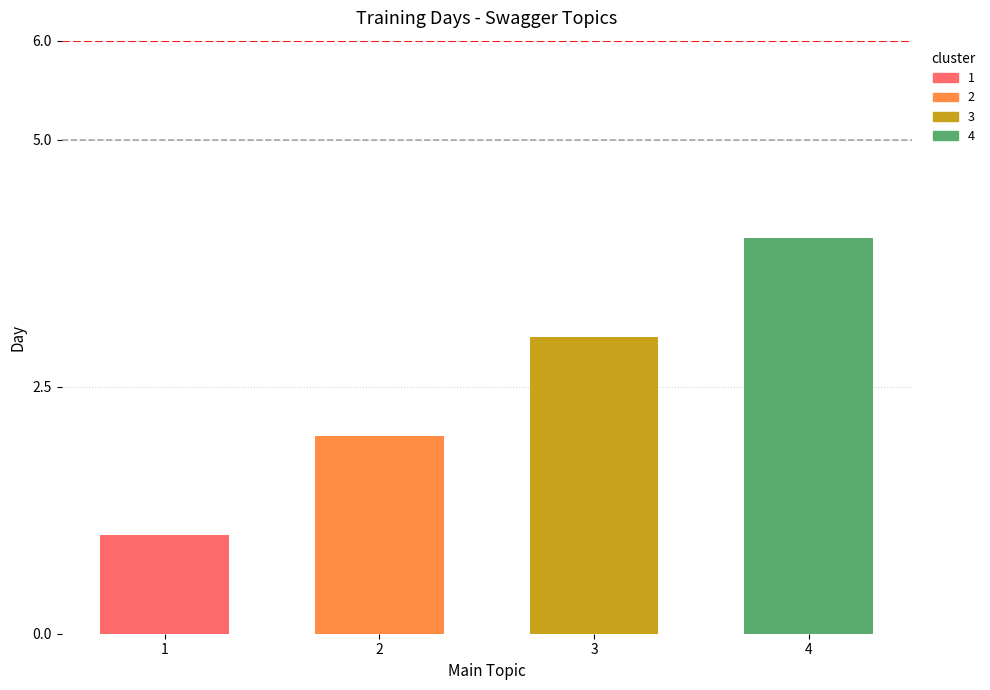

Reading right to left, transcribe all the data shown in this chart.

4	3	2	1